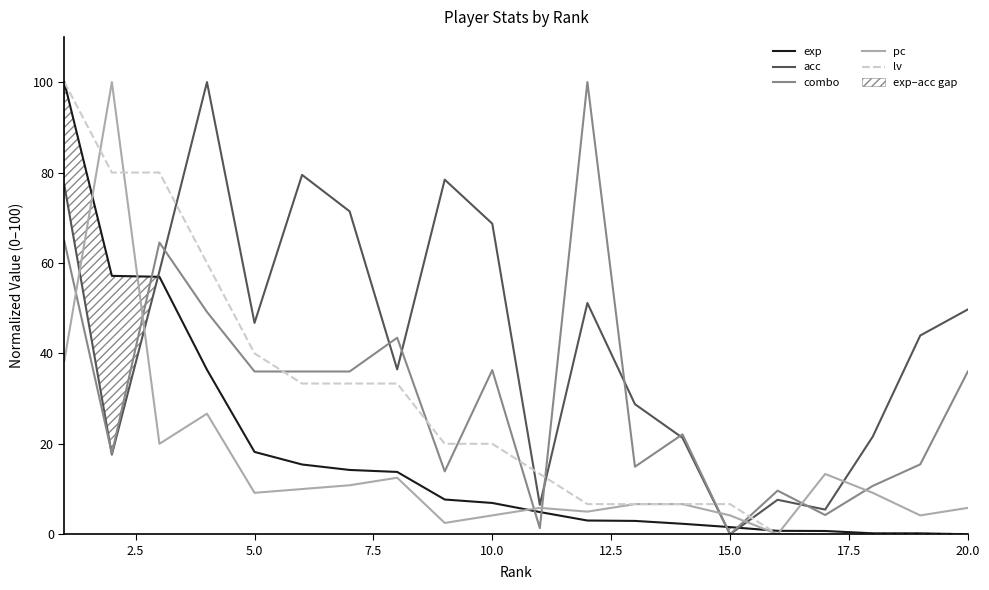

What is the highest value of the acc series?

100.0